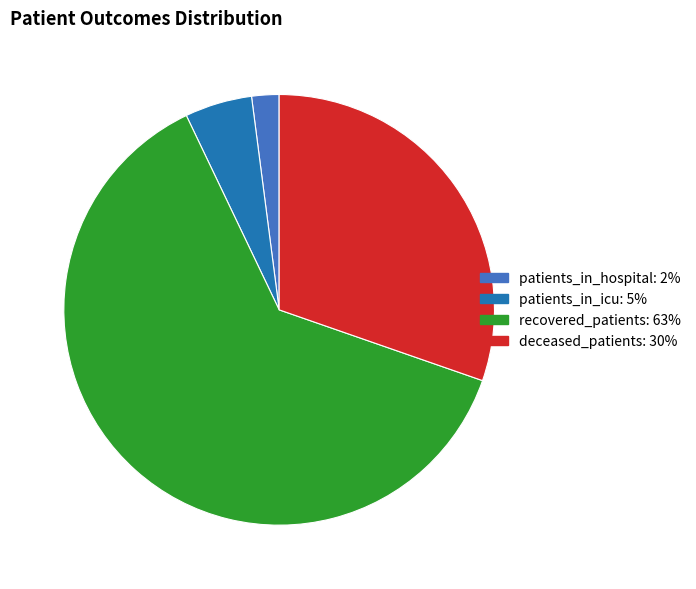

Is the sum of recovered_patients and patients_in_hospital greater than half?

Yes